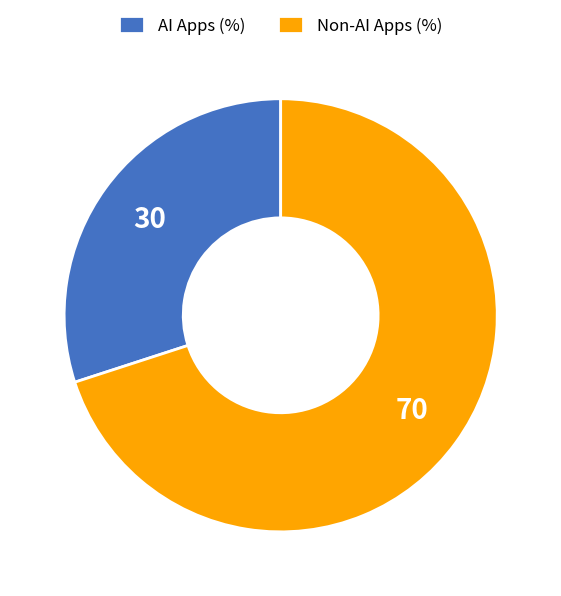

What is the ratio of the value at Non-AI Apps (%) to the value at AI Apps (%)?

2.3